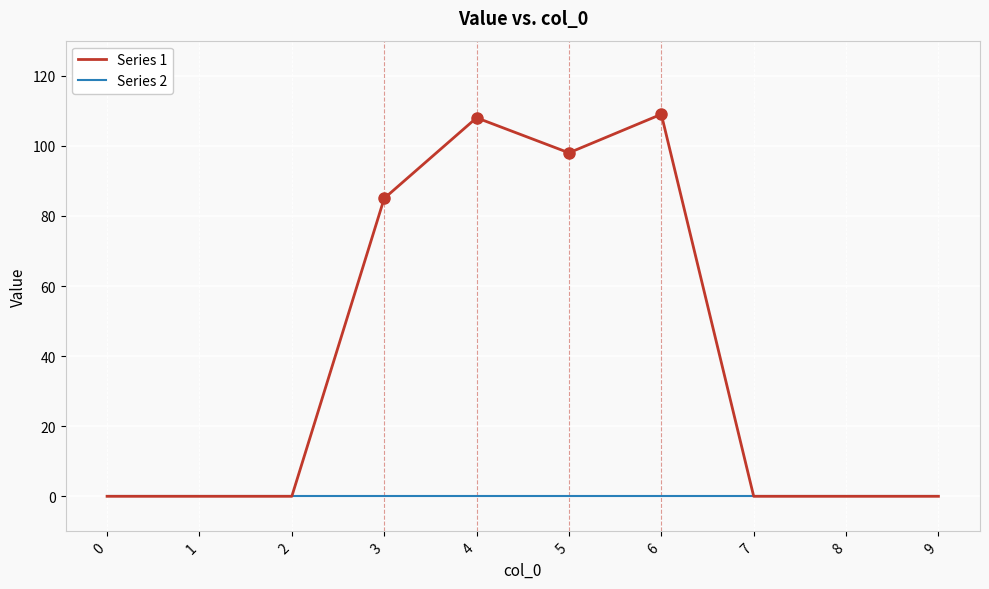

At 6, list the series in order from largest to smallest.

Series 1, Series 2